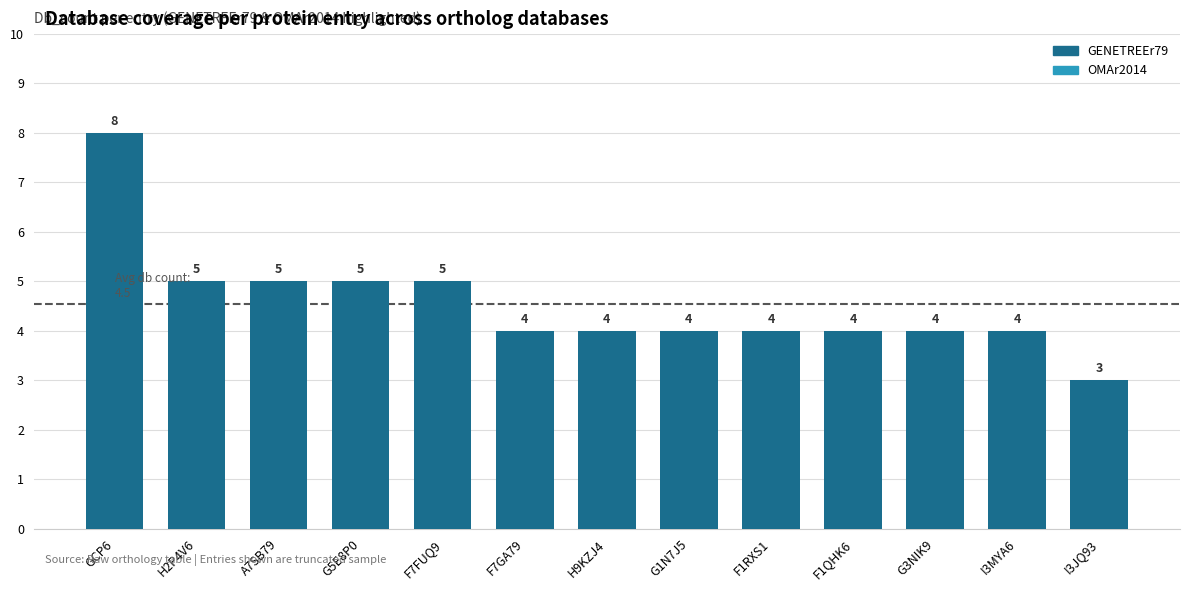

List the labels in order of value, smallest first.

I3JQ93, F7GA79, H9KZJ4, G1N7J5, F1RXS1, F1QHK6, G3NIK9, I3MYA6, H2P4V6, A7SB79, G5E8P0, F7FUQ9, GCP6